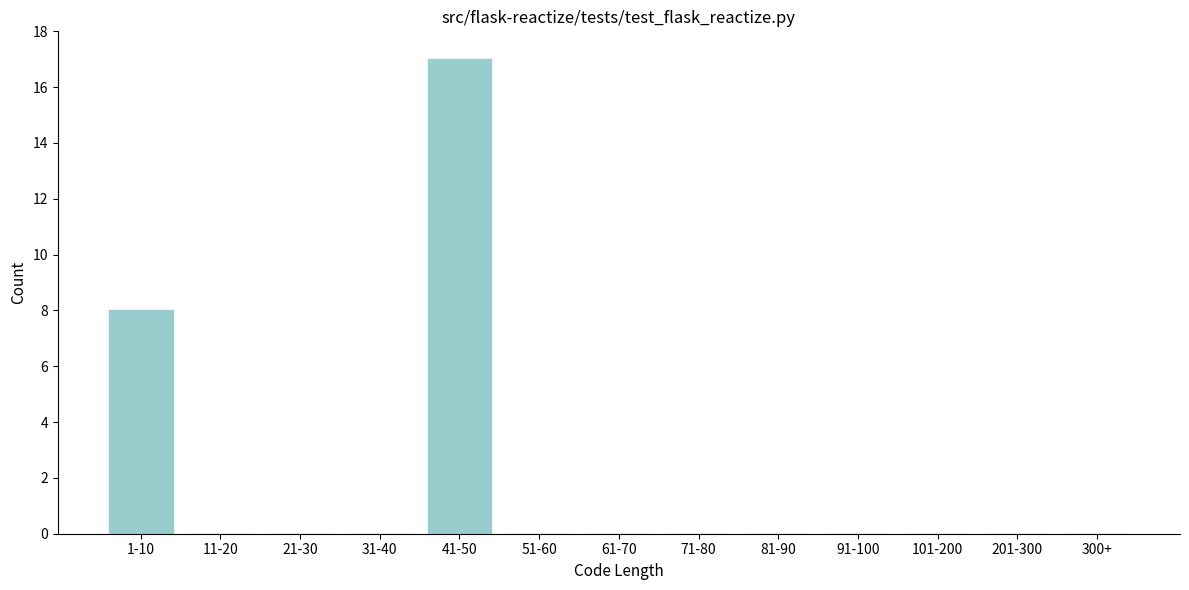

Reading right to left, what are all the values shown in this chart?

300+=0	201-300=0	101-200=0	91-100=0	81-90=0	71-80=0	61-70=0	51-60=0	41-50=17	31-40=0	21-30=0	11-20=0	1-10=8